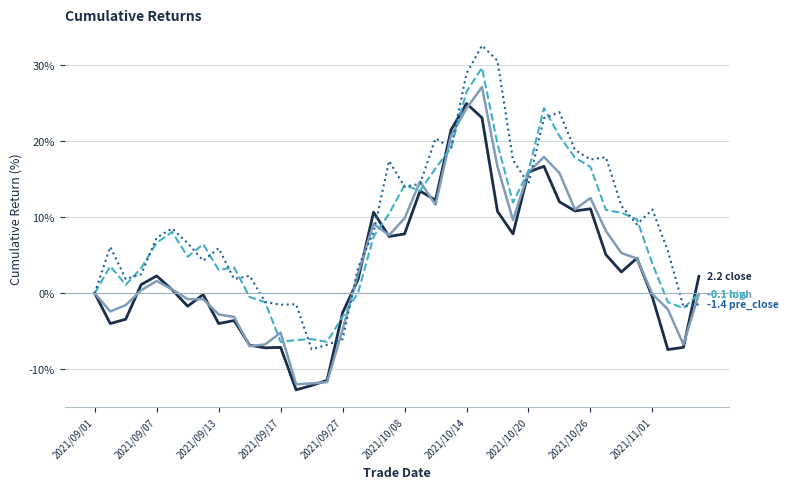

What is the minimum value shown in the chart?

-12.7